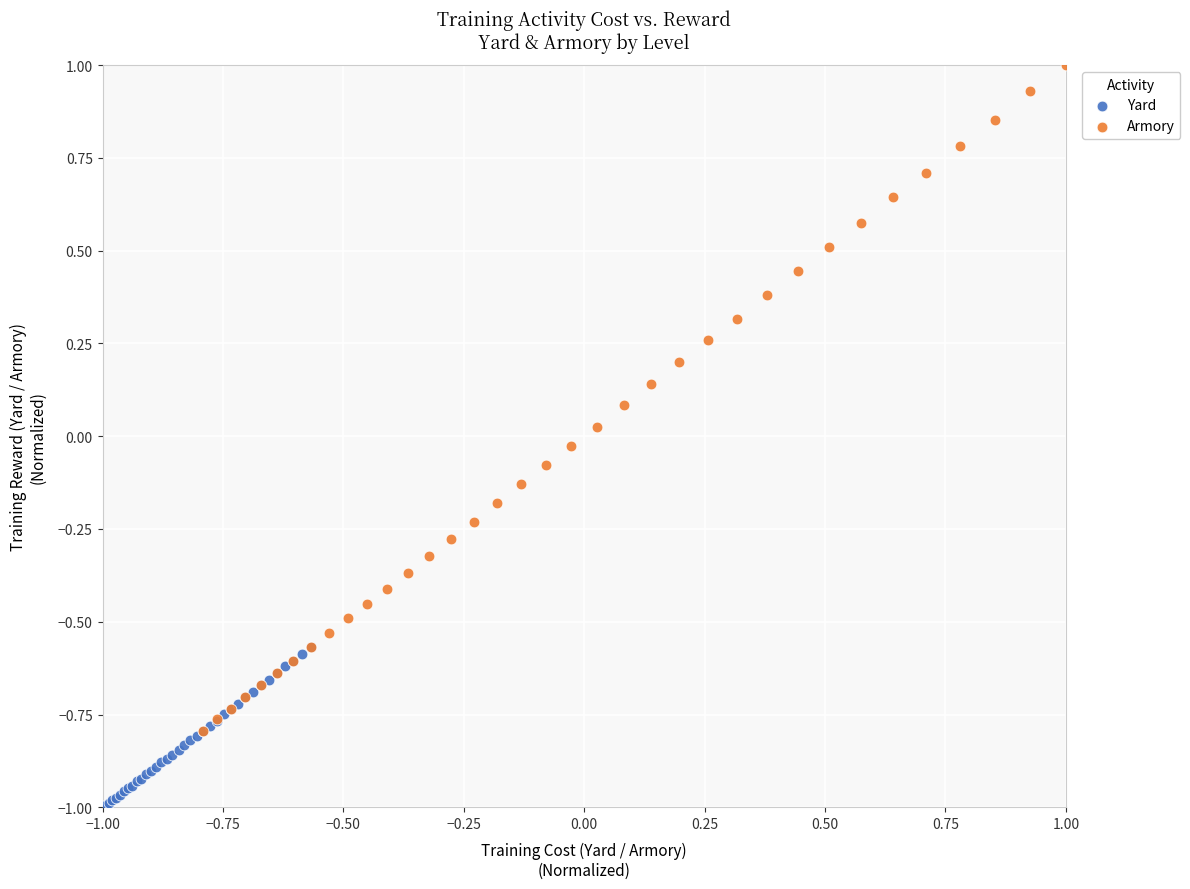

Which series has the widest spread of Y values?

Armory